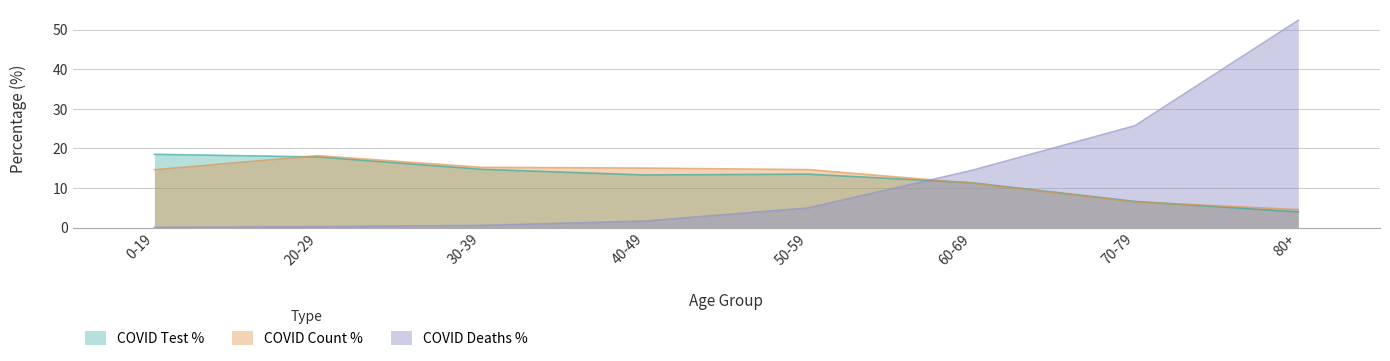

True or false: COVID_DEATHS_PCT has a value of 2.7 at 40-49.

False